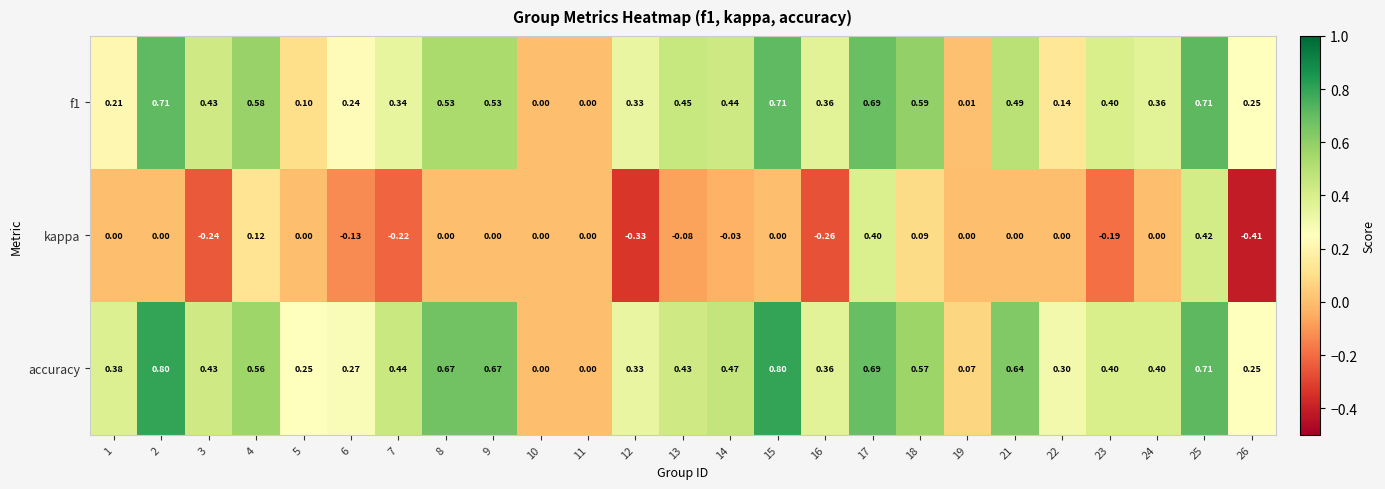

Which series has the widest spread of values?

kappa